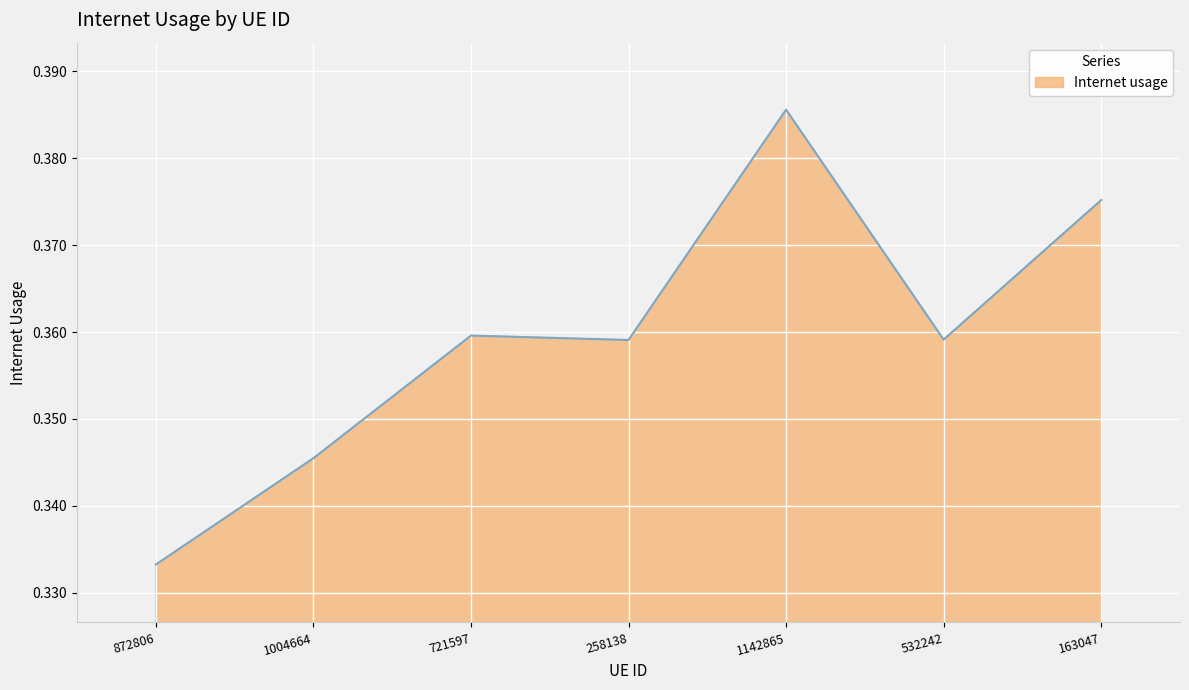

Which category has the lowest value across all series?

872806